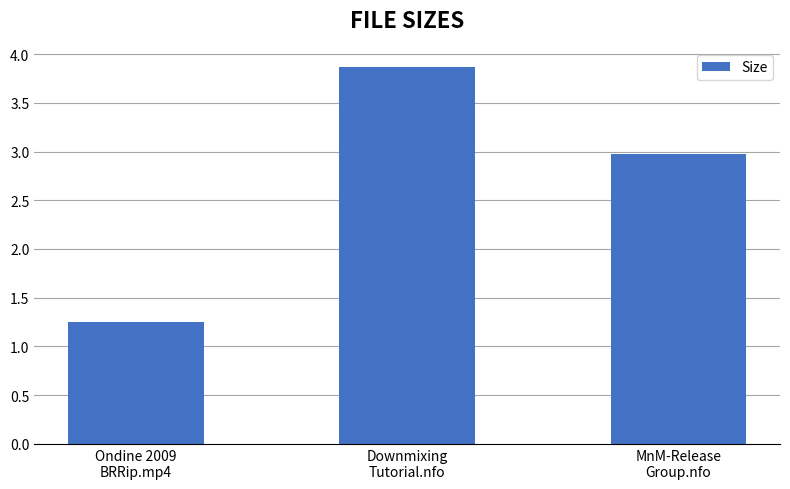

What is the sum of the values at MnM-Release
Group.nfo and Ondine 2009
BRRip.mp4?

4.2